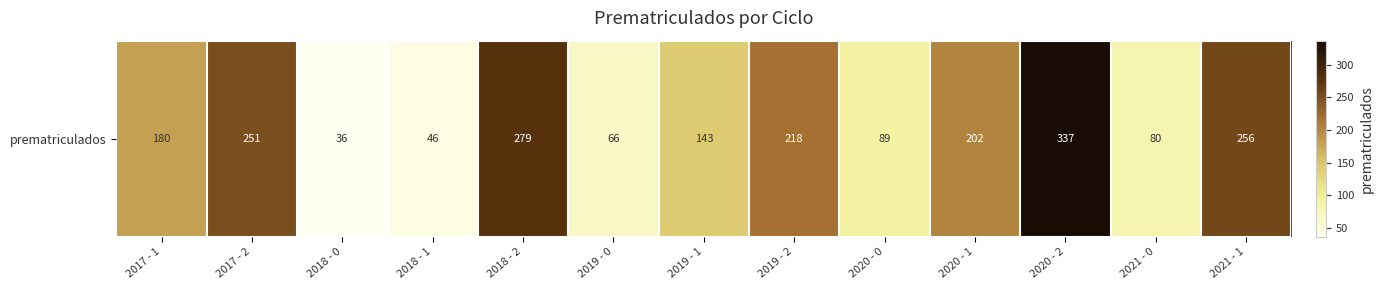

What is the sum of the values at 2020 - 2 and 2021 - 0?

417